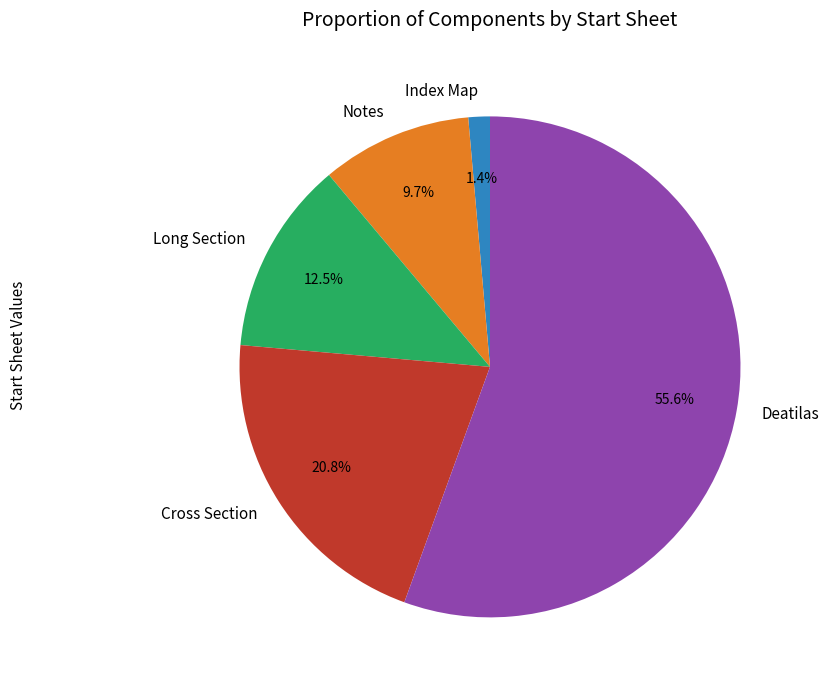

Does any single category account for the majority?

Yes